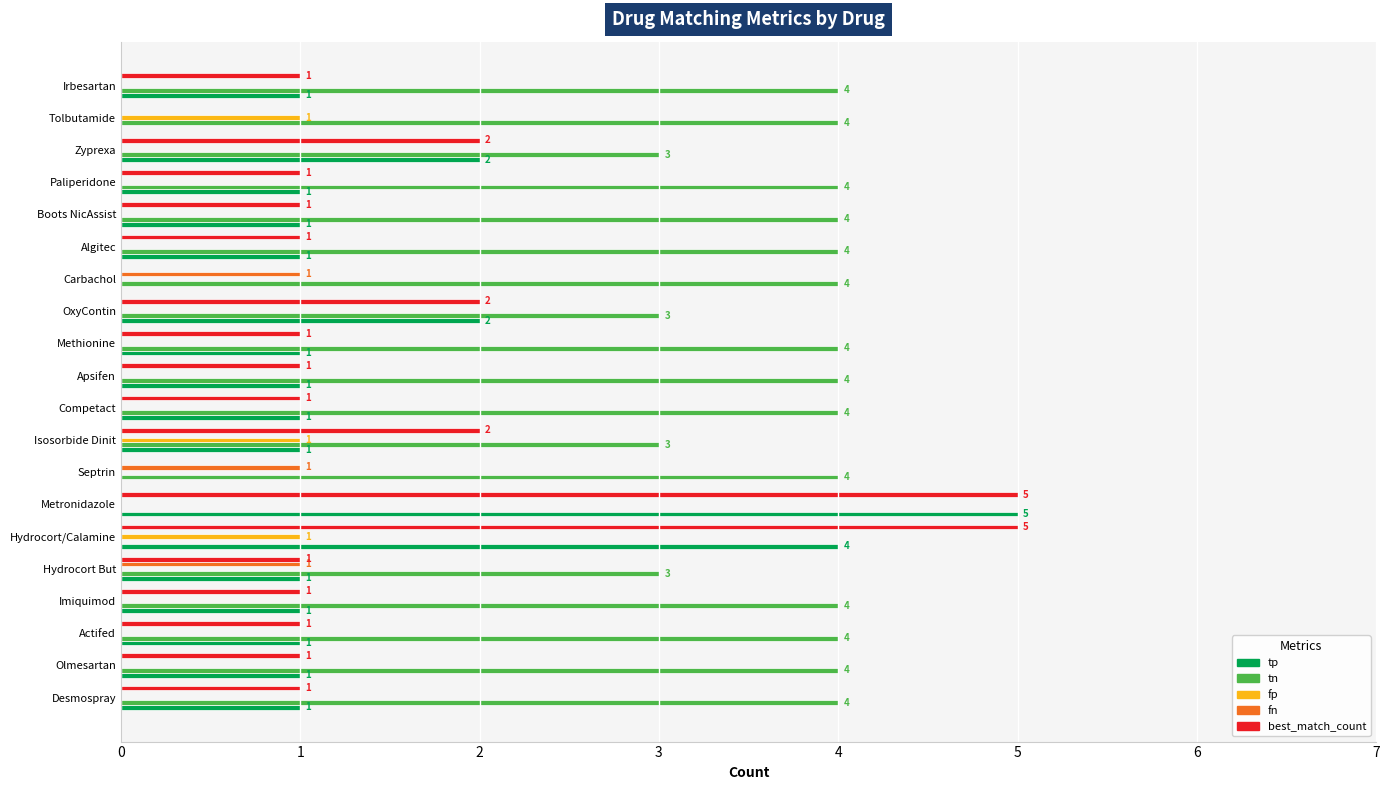

Is the value of best_match_count at Irbesartan greater than the value of fn at Actifed?

Yes